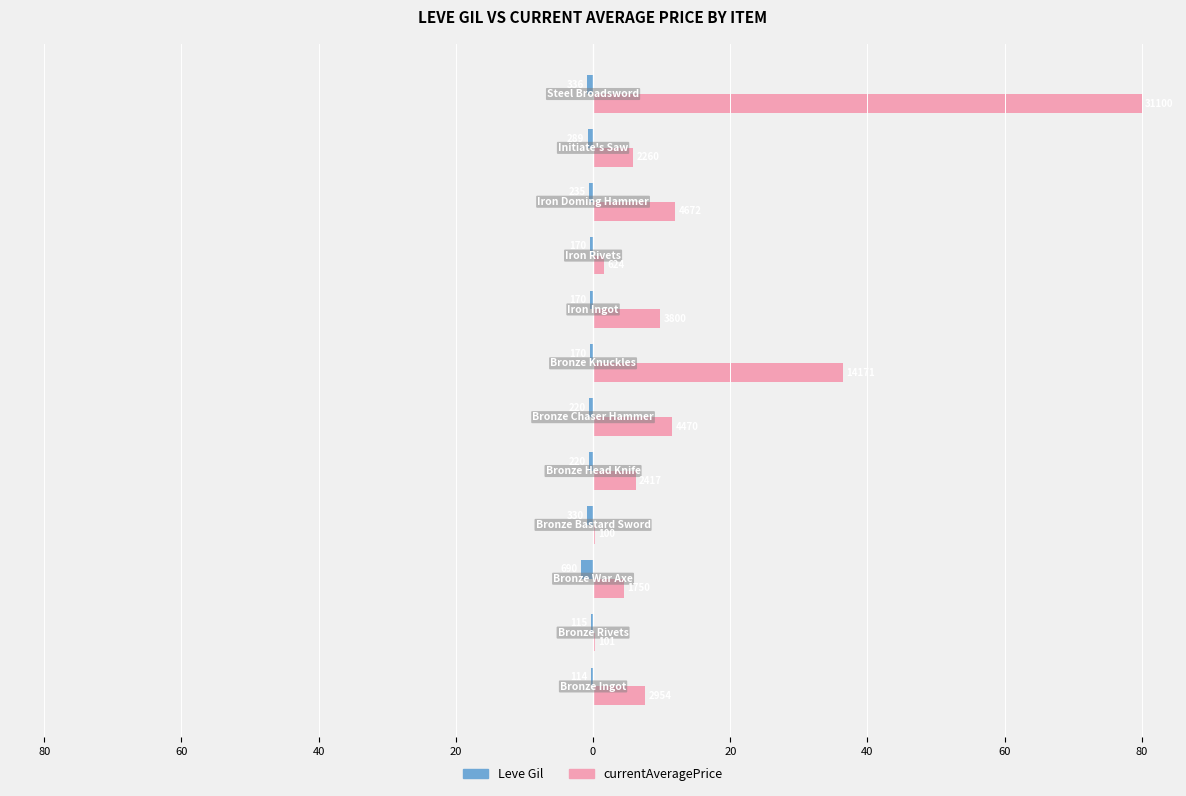

What is the average value of the currentAveragePrice series?

14.7